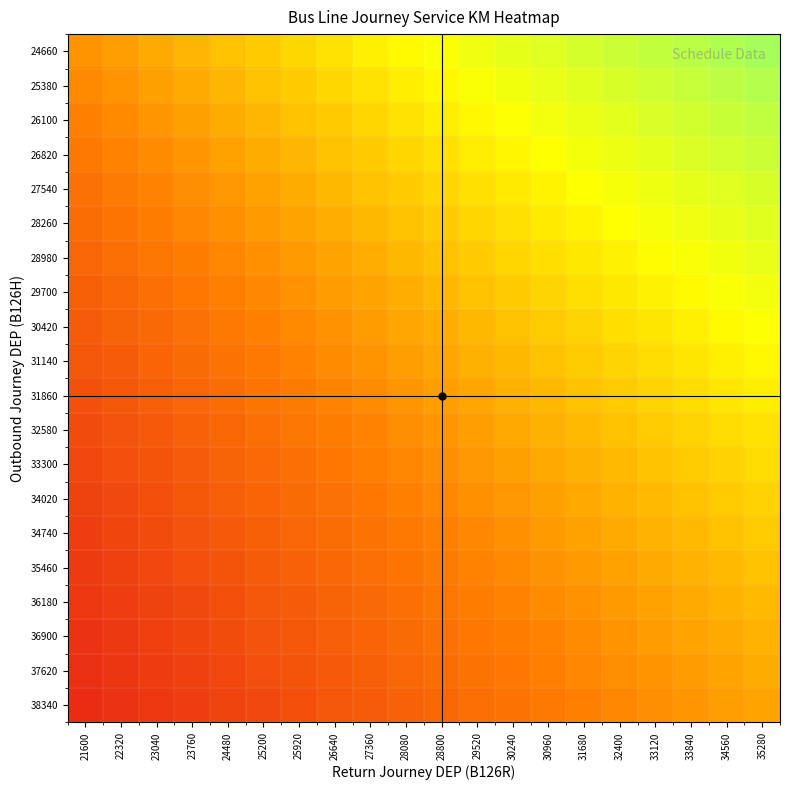

What is the total value across all series at 34560?

22.3